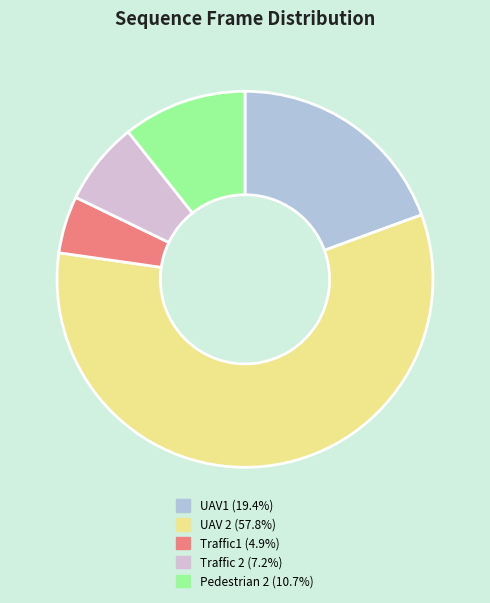

Which slice is the smallest?

Traffic1